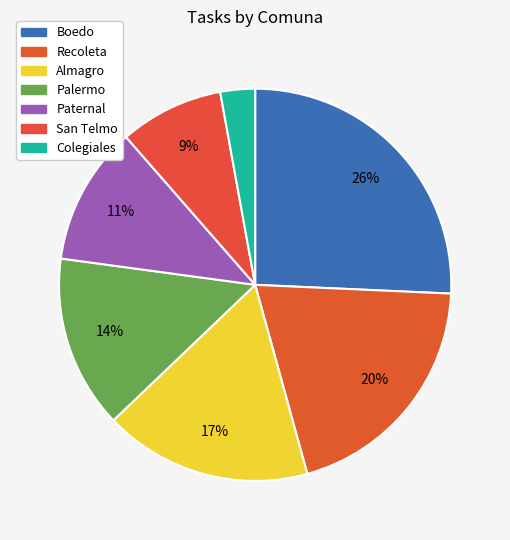

How many segments does this pie chart have?

7